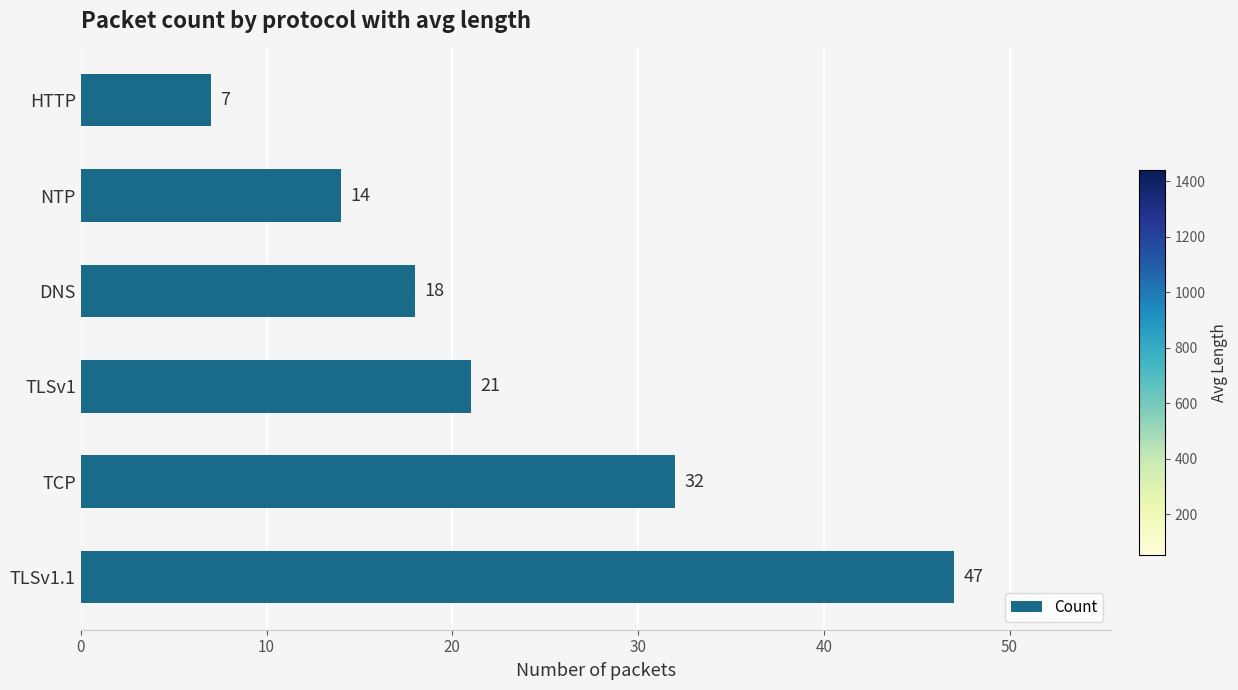

Read the value at NTP.

14